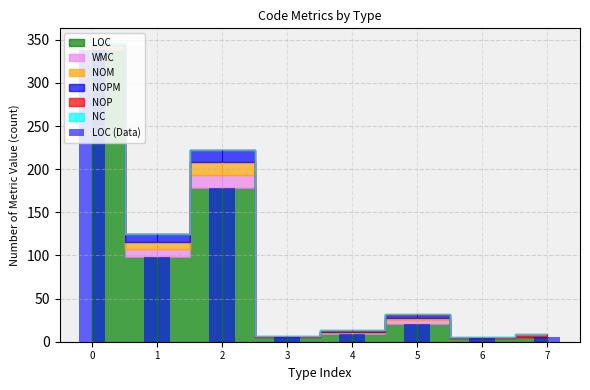

What is the change in value from 0 to 1?

-240